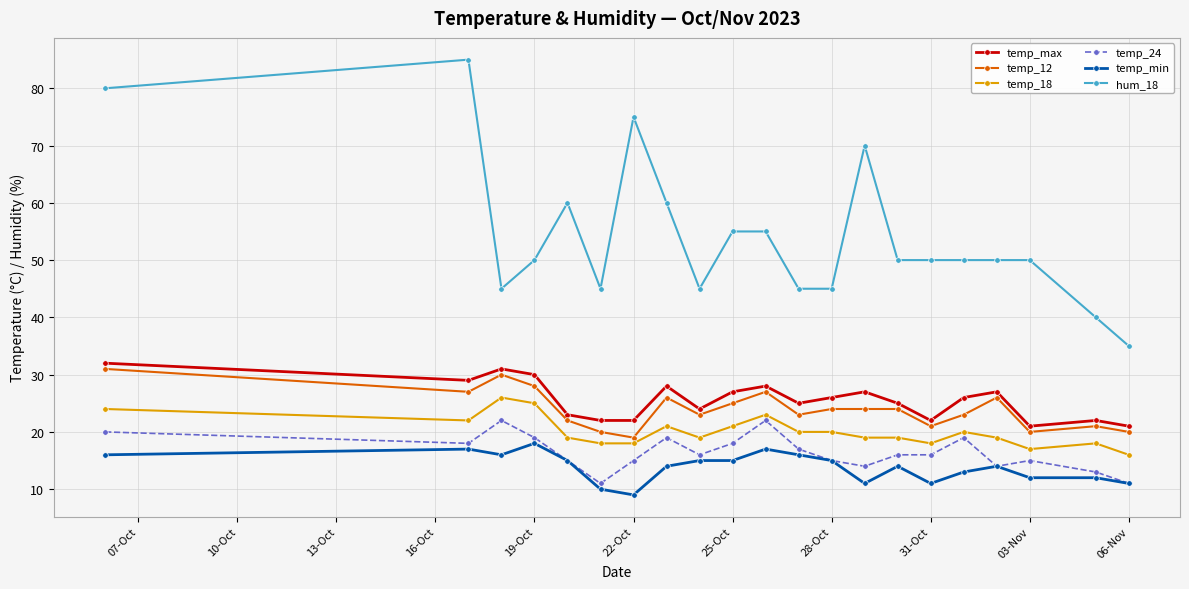

True or false: temp_max has more than 0 points higher than both neighbors.

True